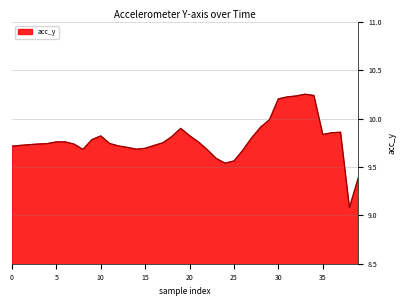

What is the maximum value shown in the chart?

10.3